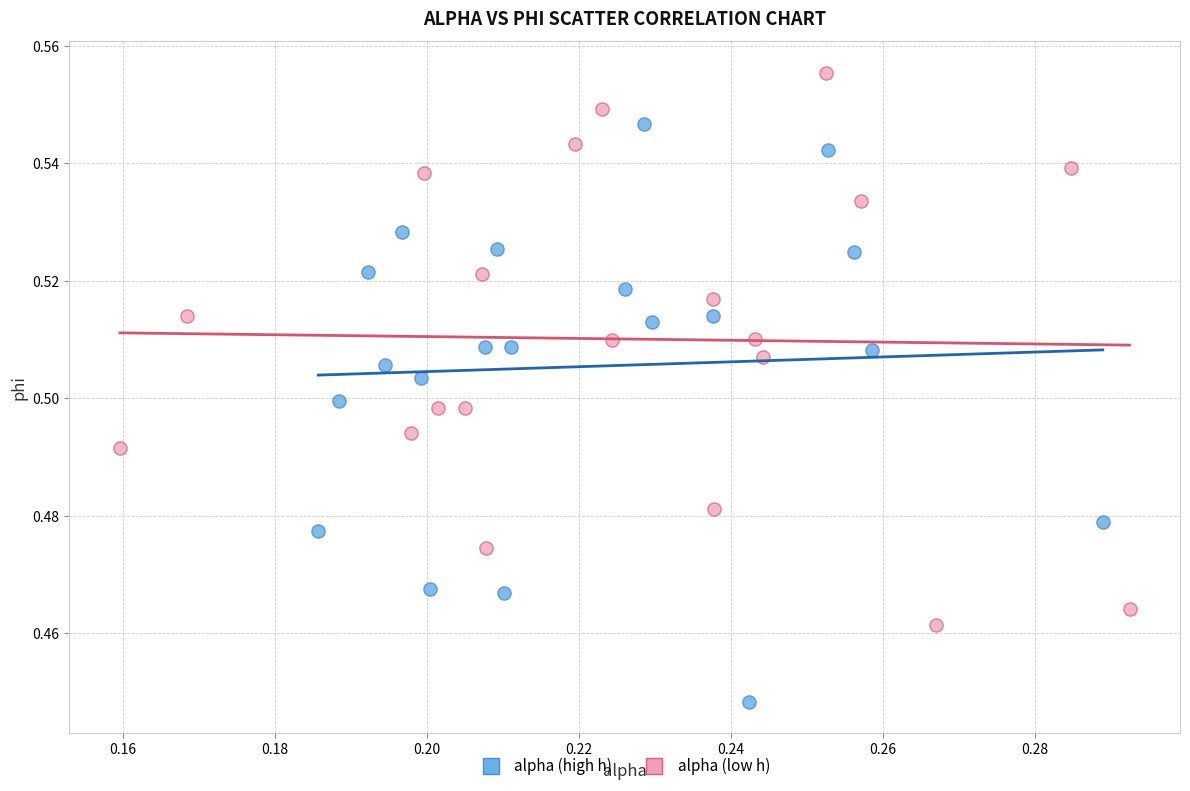

Which series reaches the minimum Y coordinate?

alpha (high h)